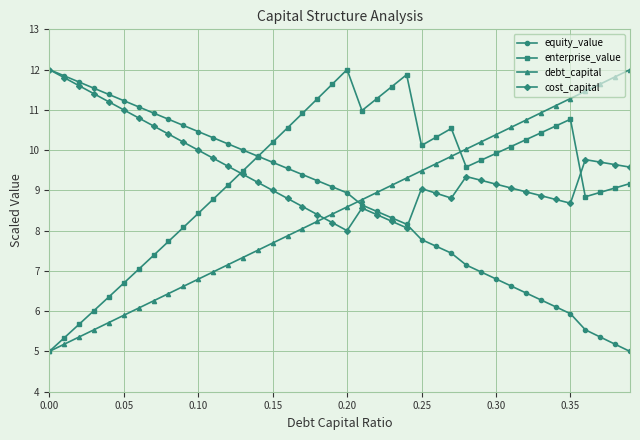

True or false: debt_capital and equity_value intersect in this chart.

True